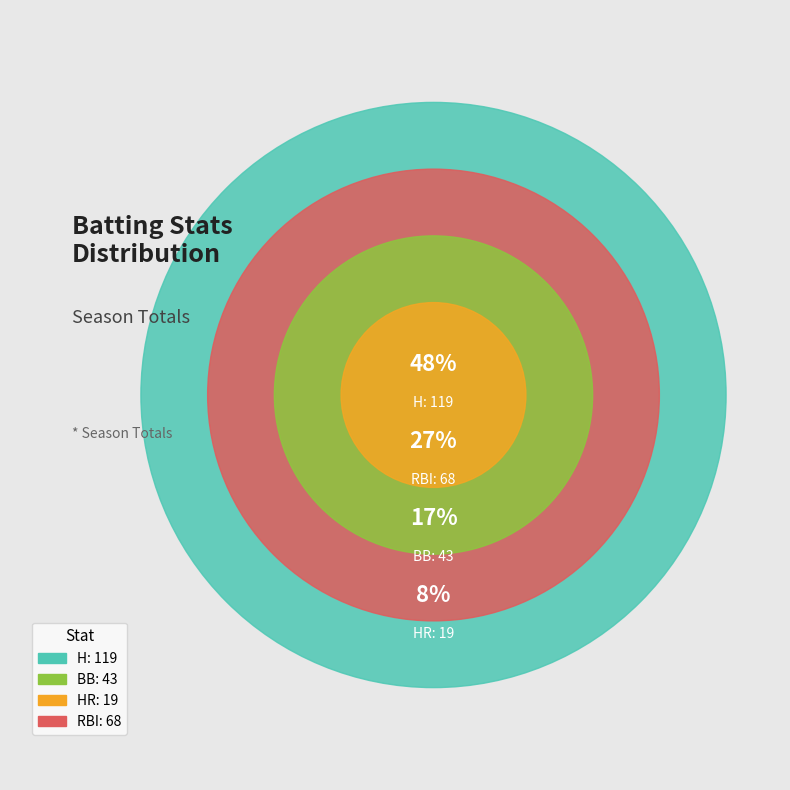

Combined, do BB and H account for over 50%?

Yes